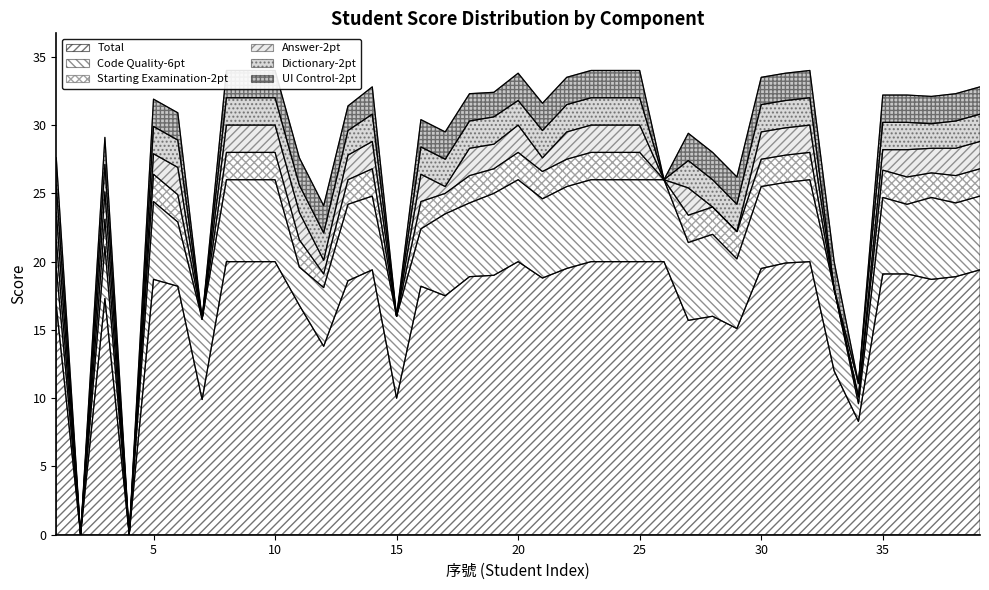

What are all the series names shown in the legend?

Total, Code Quality-6pt, Starting Examination-2pt, Answer-2pt, Dictionary-2pt, UI Control-2pt